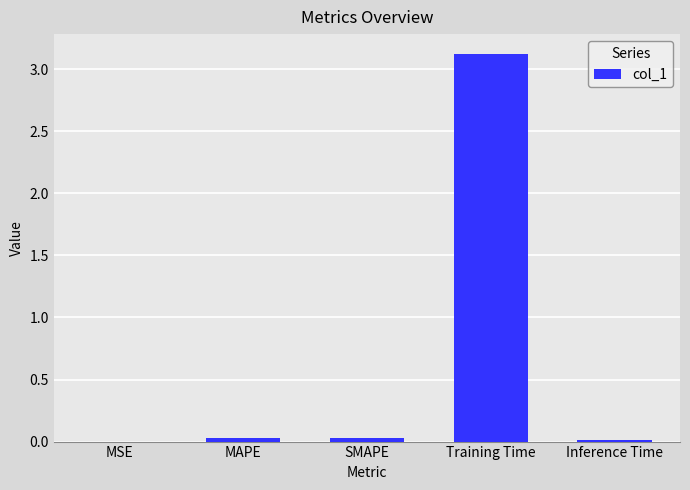

Between Training Time and SMAPE, which is larger?

Training Time